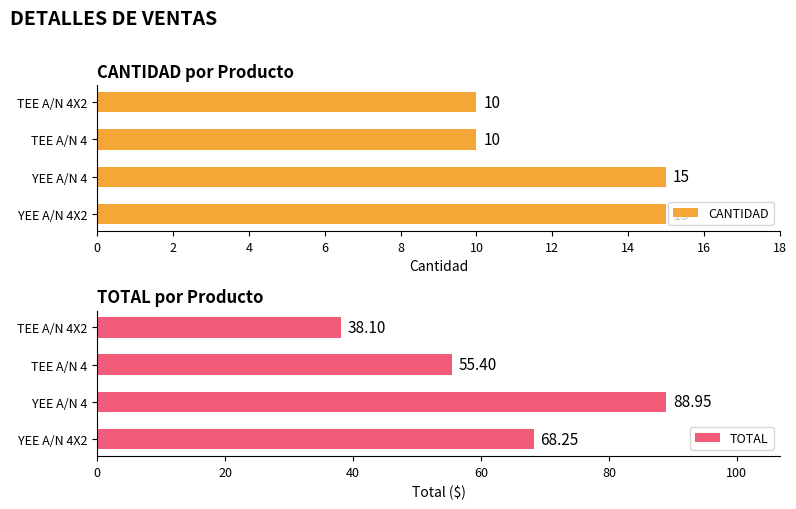

How many bars are there in total?

8